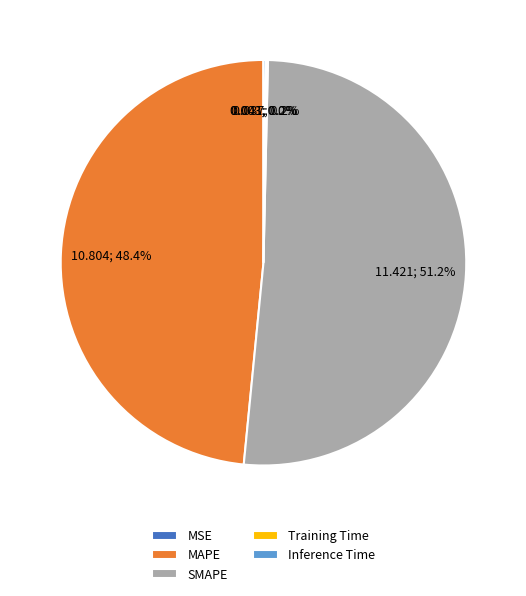

Which category accounts for the majority?

SMAPE